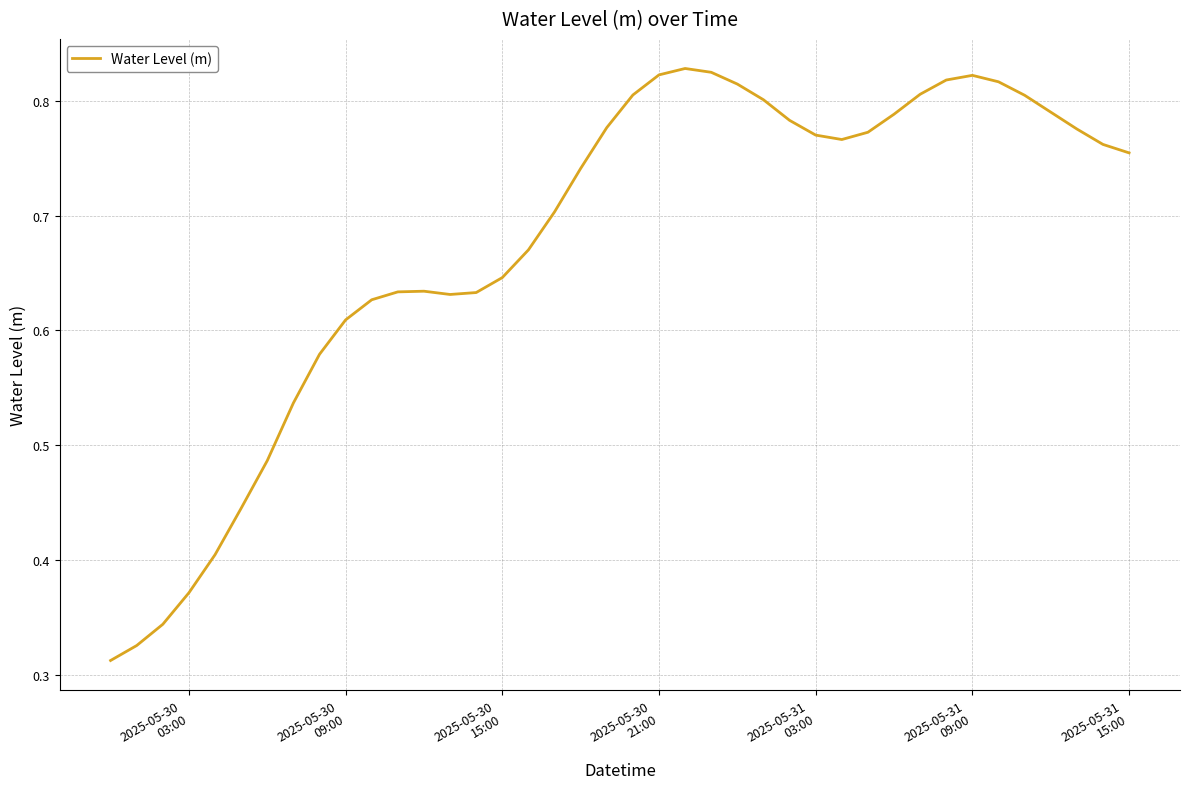

How many lines are shown in the chart?

1